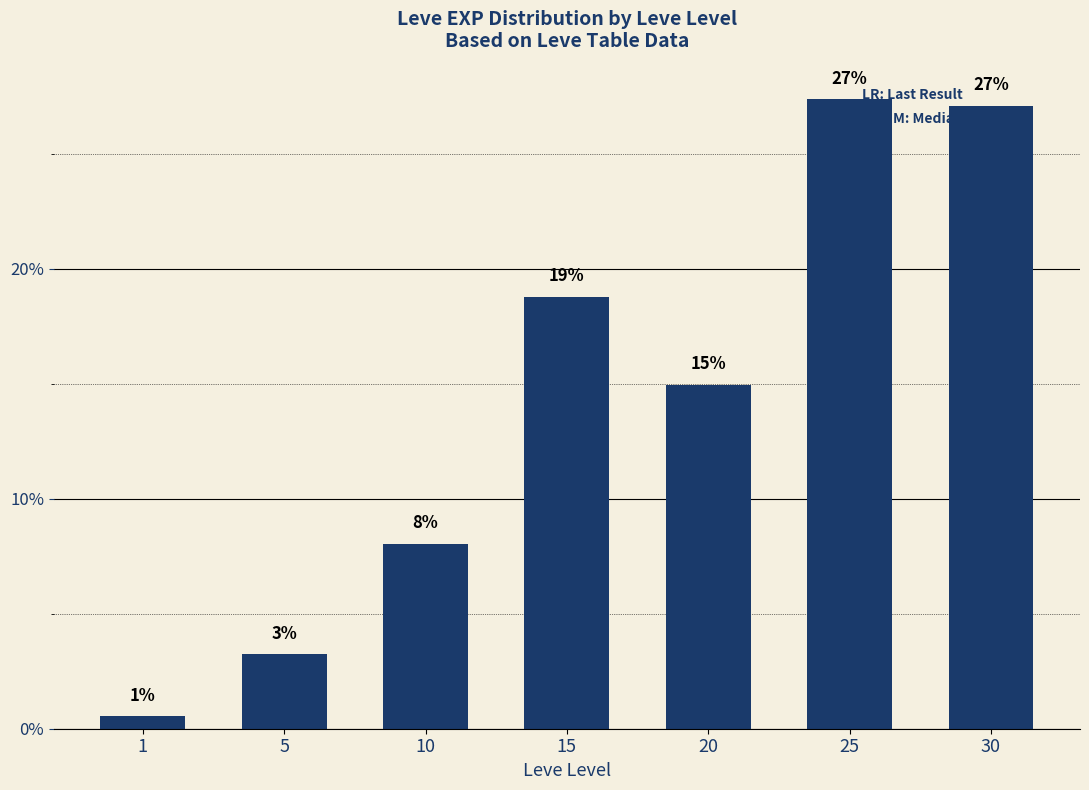

How many categories are shown in the chart?

7